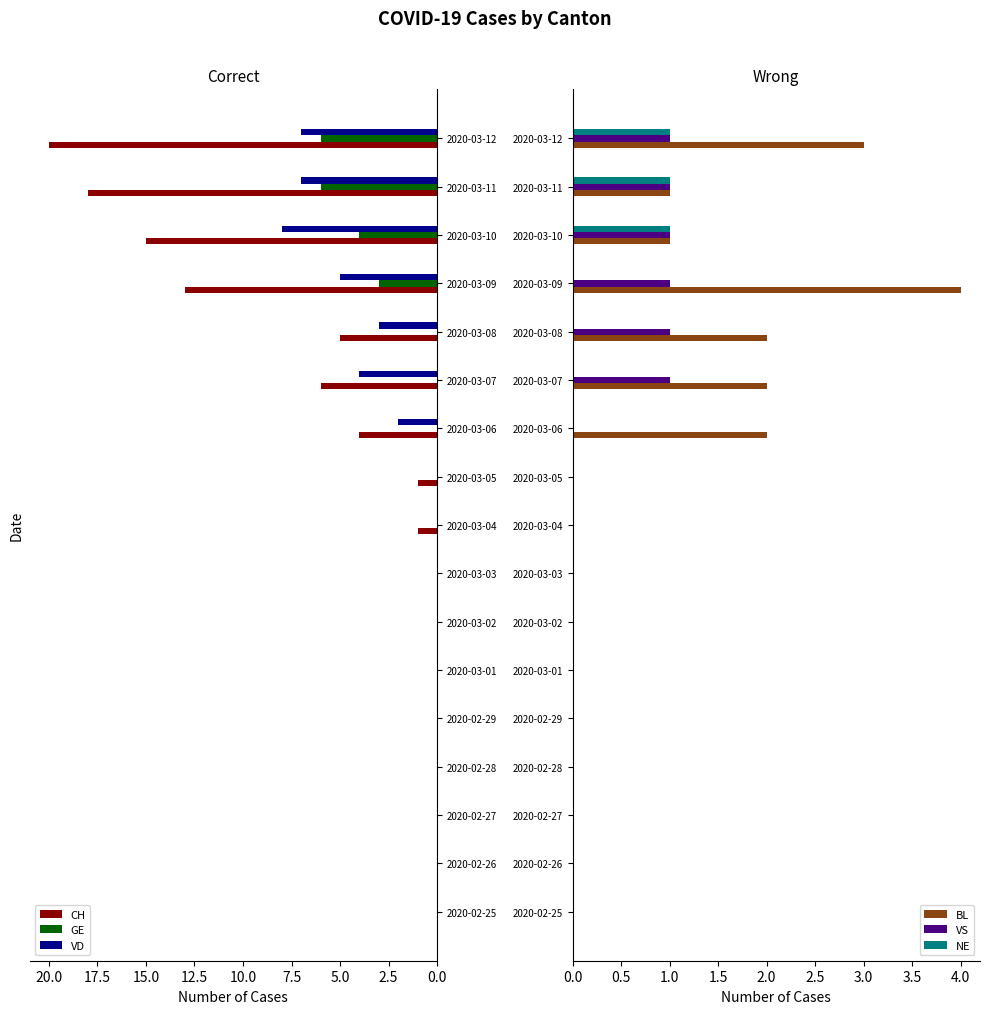

What is the maximum value for CH?

20